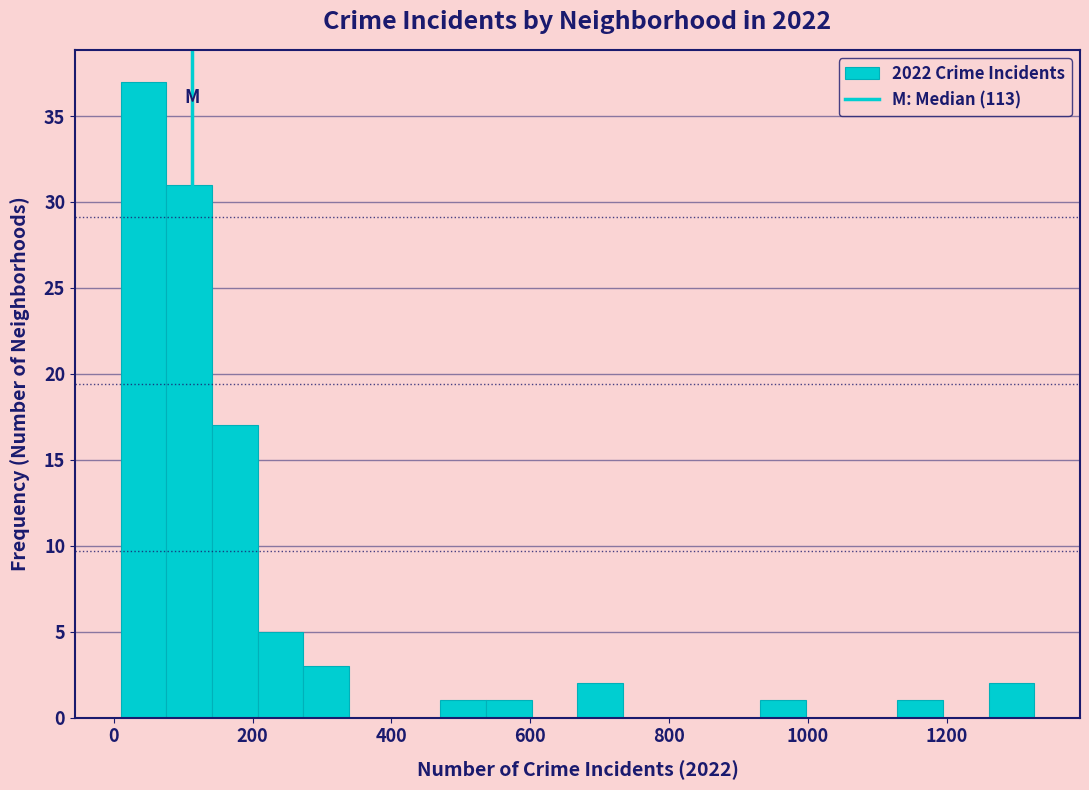

Around what value on the x-axis is the tallest bar? Give the approximate position of its centre, as read against the axis.

40